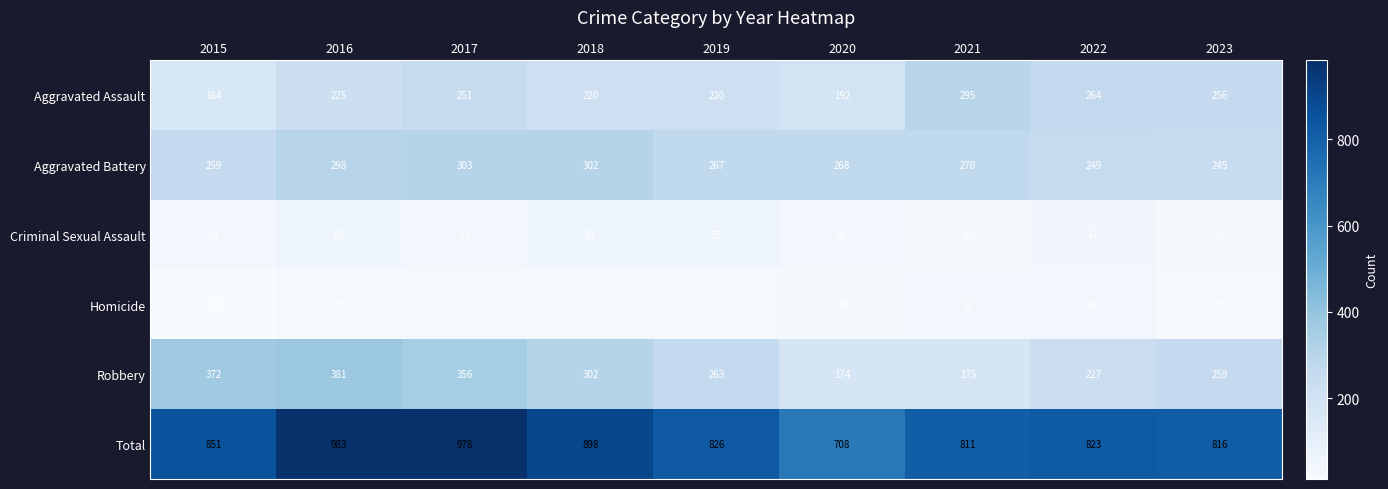

Is the value of Total at 2021 greater than the value of Robbery at 2017?

Yes